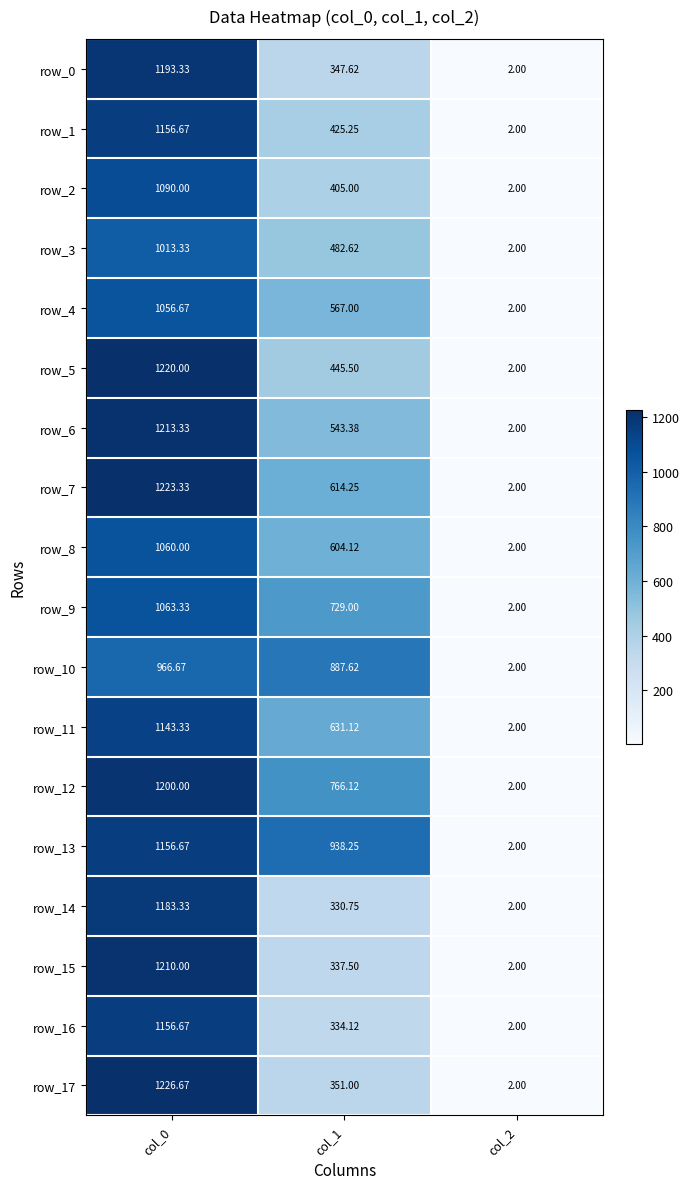

What is the sum of the row_5 values at col_0 and col_1?

1665.5